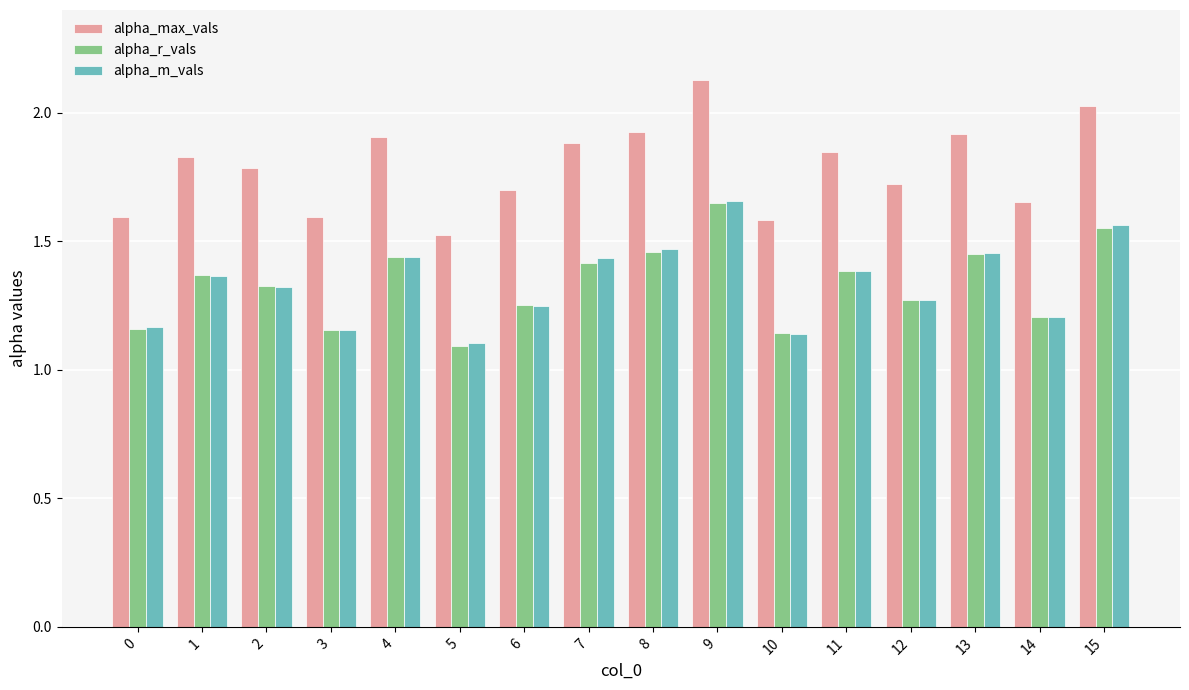

Between 2 and 7, which series saw the biggest shift?

alpha_m_vals